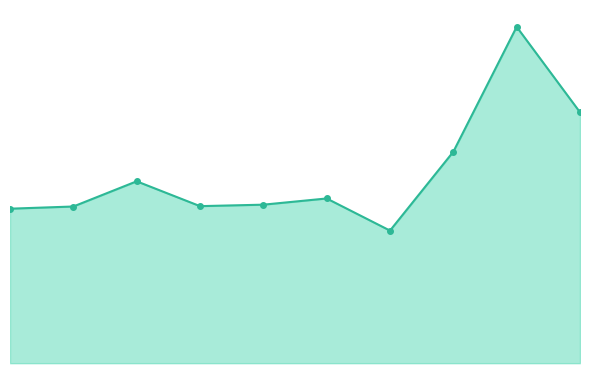

What is the value of the 7th point from the left?

363